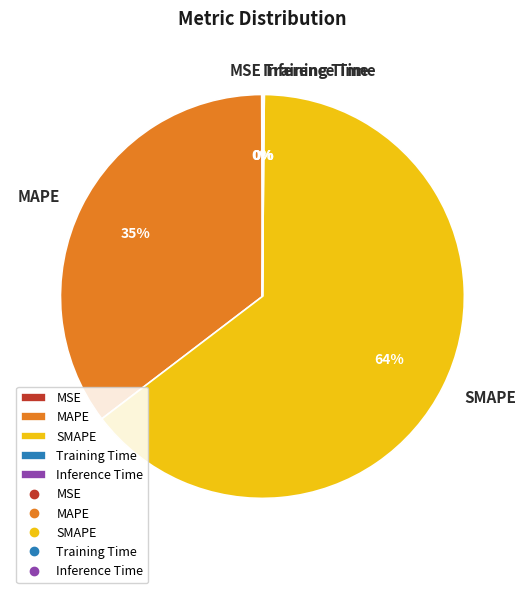

Which slice is the largest?

SMAPE